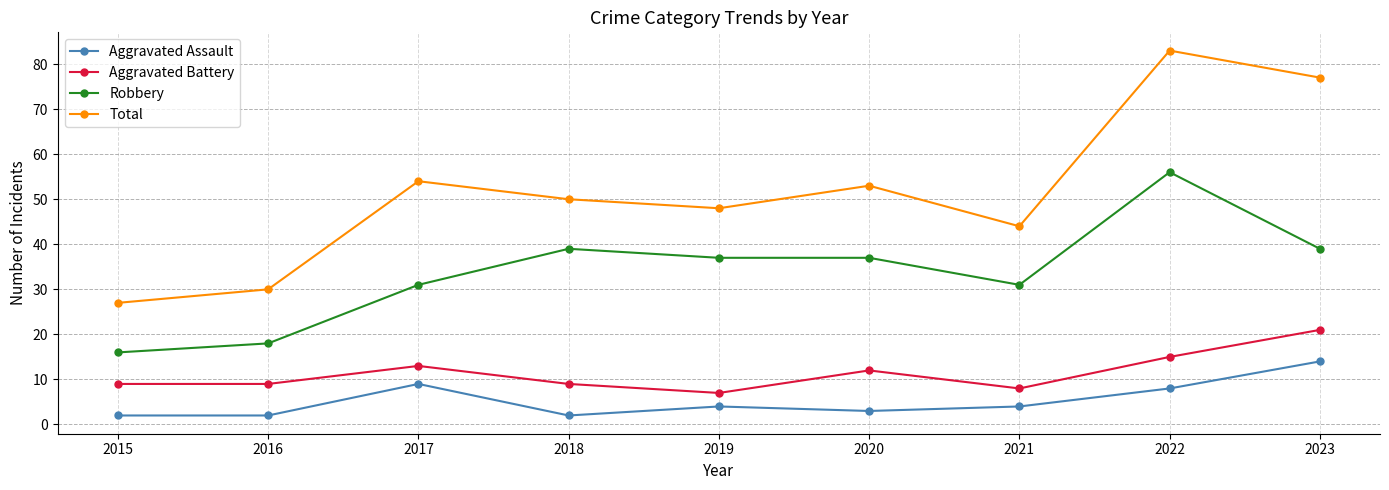

List the labels in order of Total value, smallest first.

2015, 2016, 2021, 2019, 2018, 2020, 2017, 2023, 2022